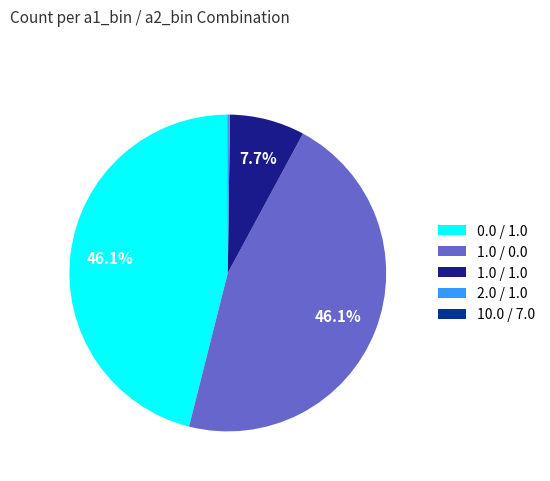

Combined, what portion of the pie is 0.0 / 1.0 and 2.0 / 1.0?

46.2%